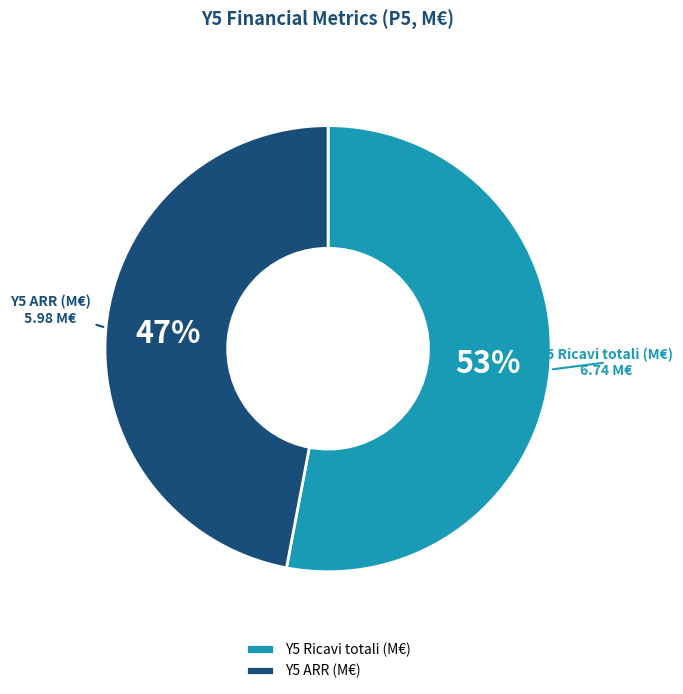

To the nearest percent, what is the combined percentage of Y5 ARR (M€) and Y5 Ricavi totali (M€)?

100%